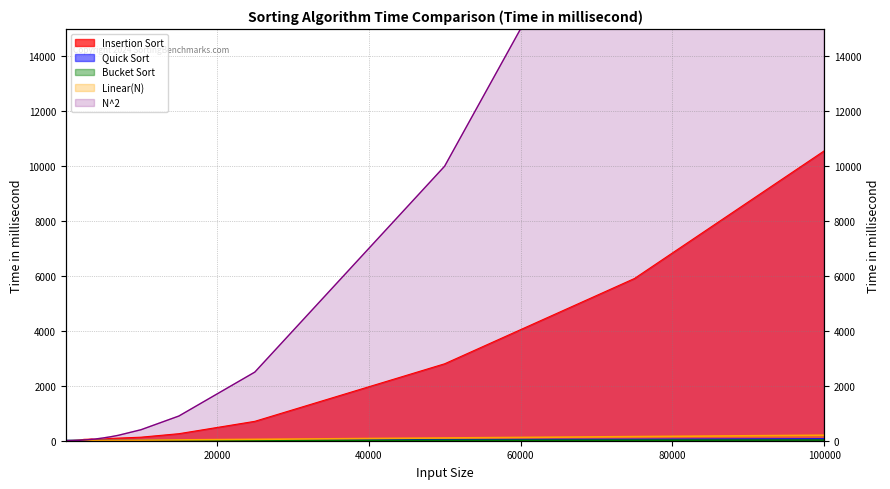

Does the chart display data point markers on the line(s)?

No